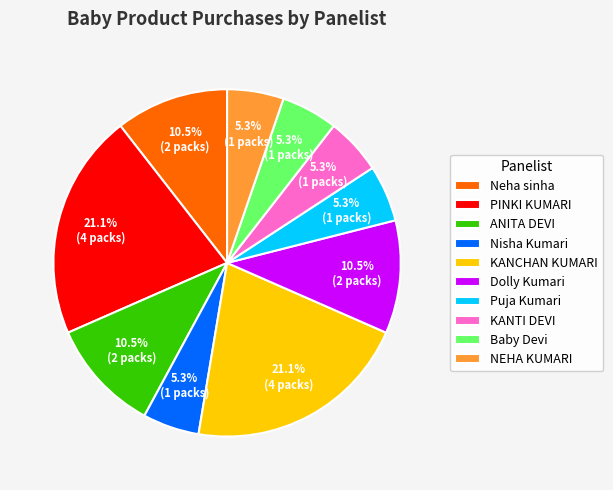

To the nearest percent, what is the difference between the PINKI KUMARI and Dolly Kumari slice percentages?

11%